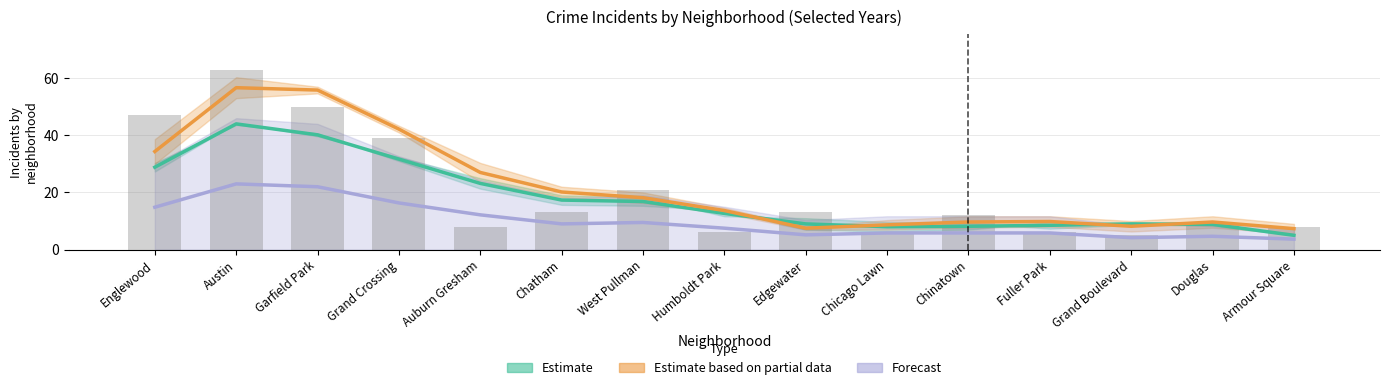

Which label corresponds to the largest value in the chart?

Austin